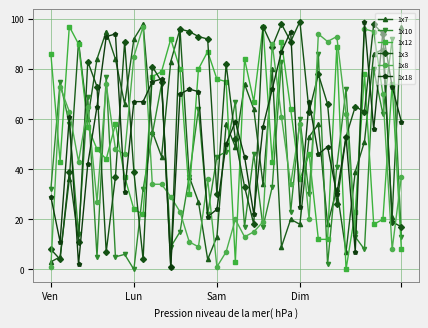

True or false: 1x18 has more than 0 interior local peaks.

True